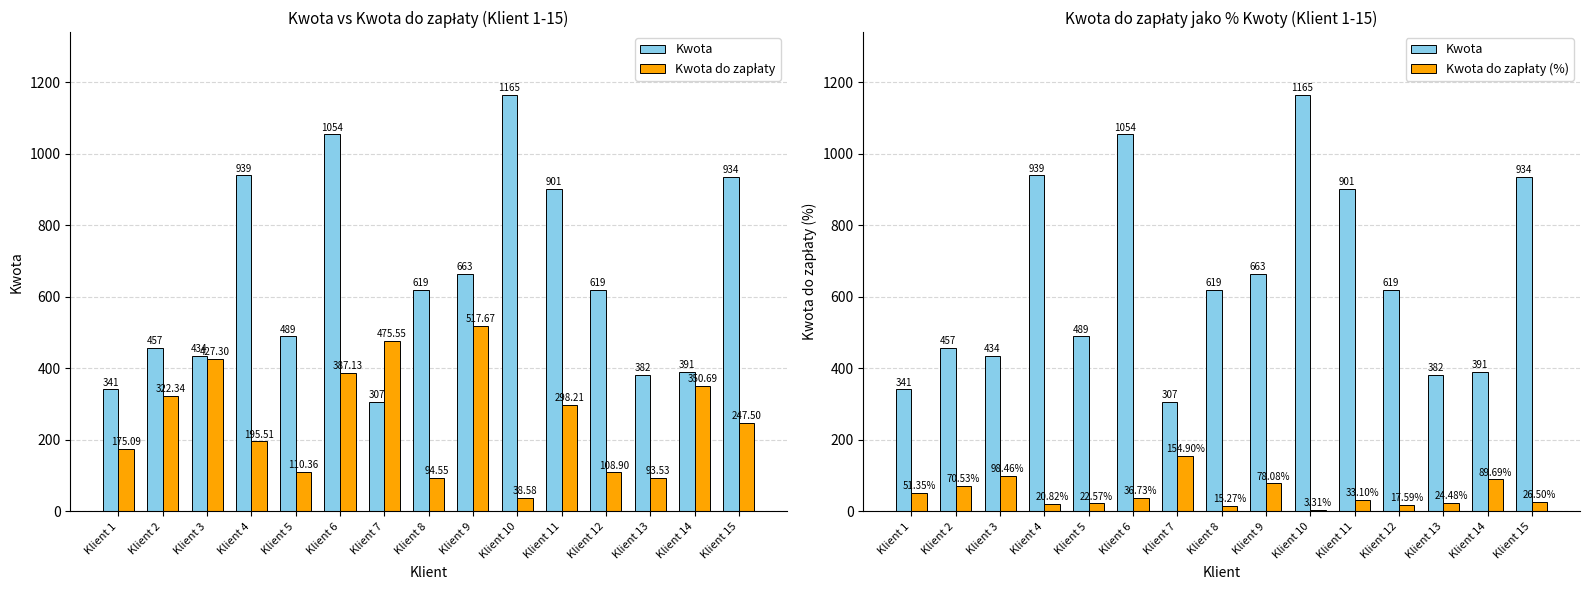

Which series has the largest total across all categories?

Kwota